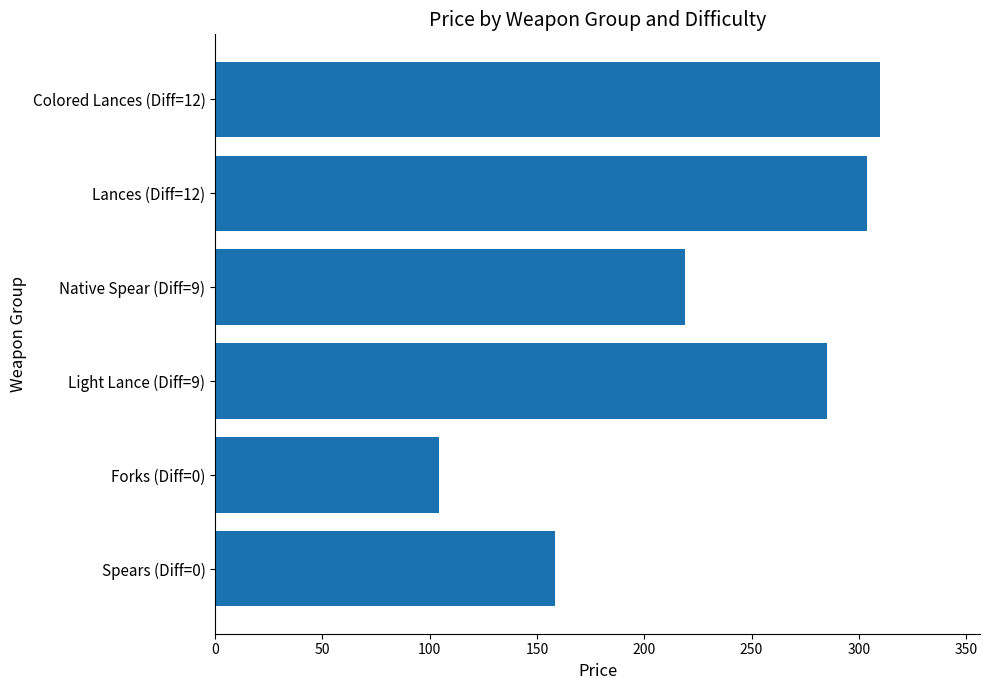

True or false: the data shows 285.0 at Light Lance (Diff=9).

True